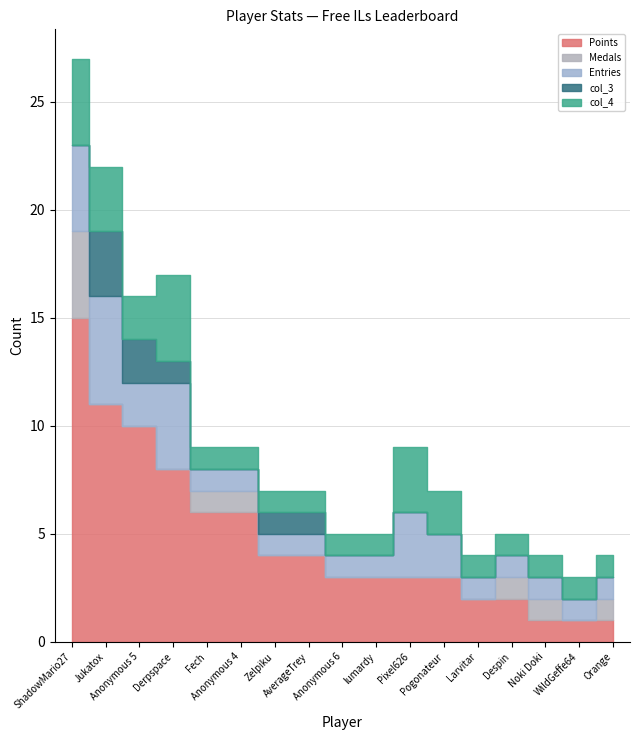

What is the sum of all Medals values?

9